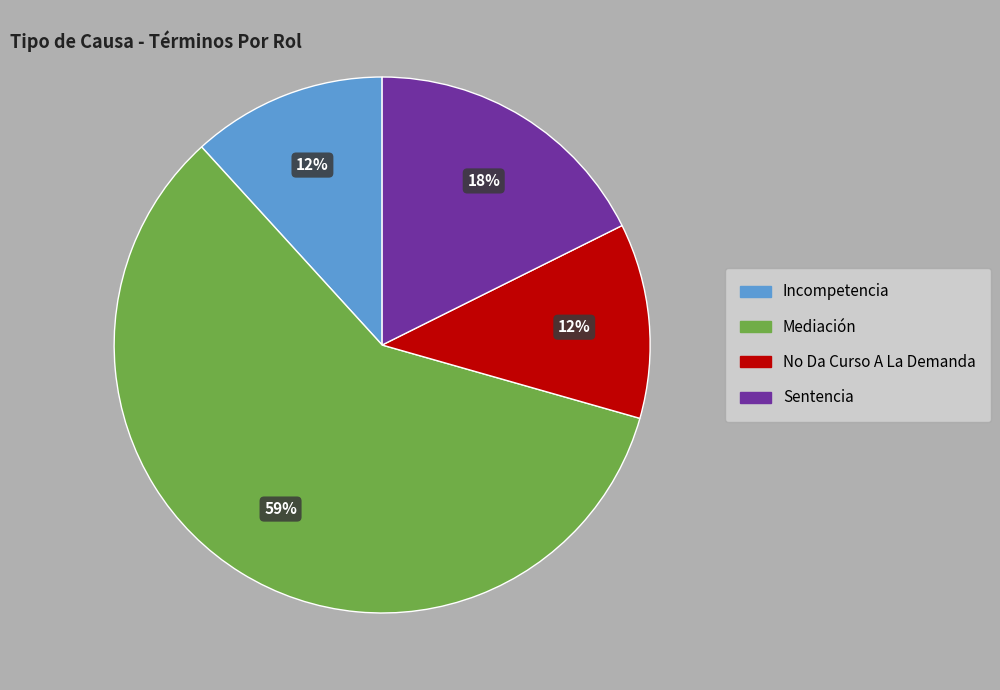

Which has a higher value, Incompetencia or Sentencia?

Sentencia